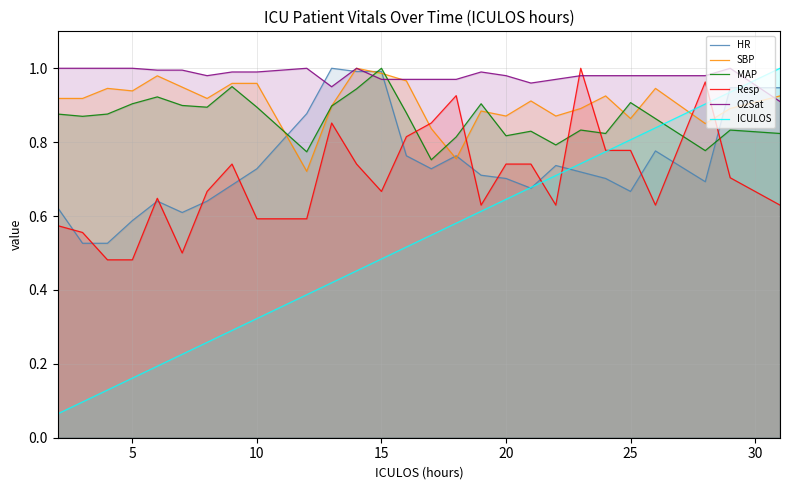

True or false: ICULOS has a value of 1.3 at 25.

False